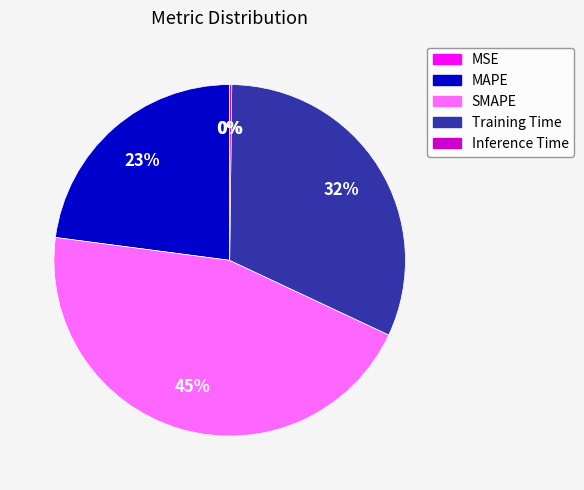

Is it true that SMAPE is 45% of the pie?

True